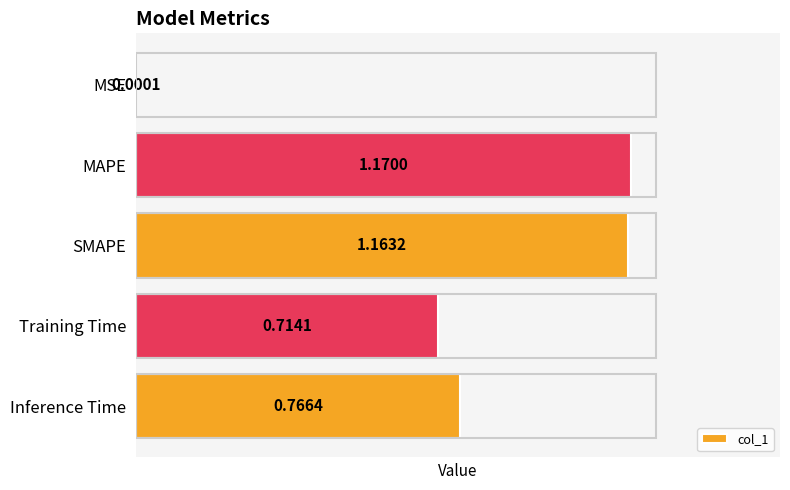

What is the sum of all values?

3.8